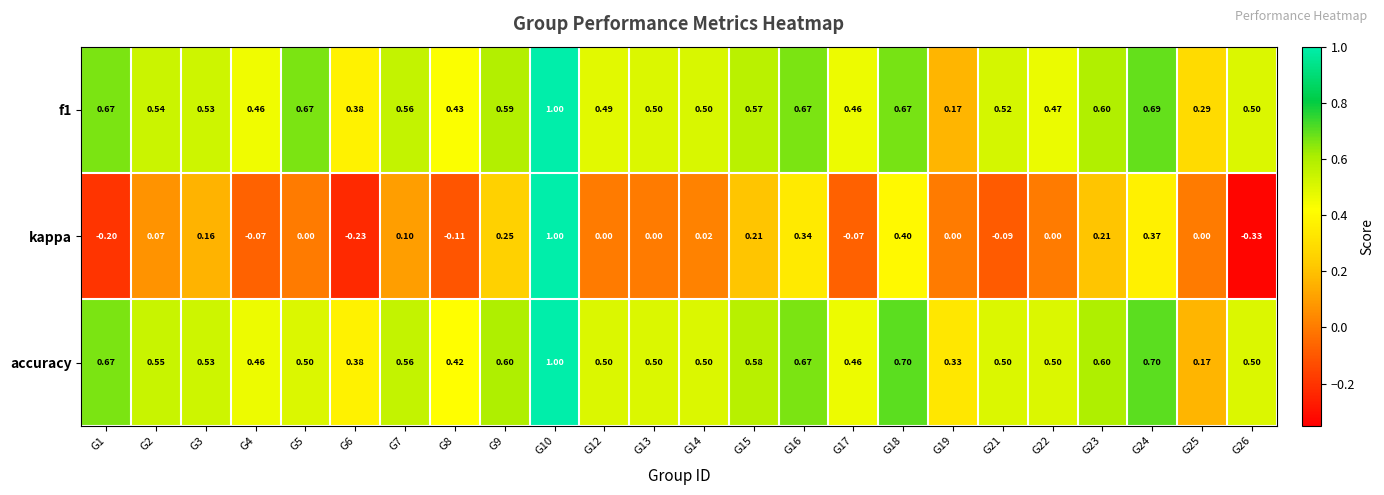

Which series has the largest total across all categories?

f1